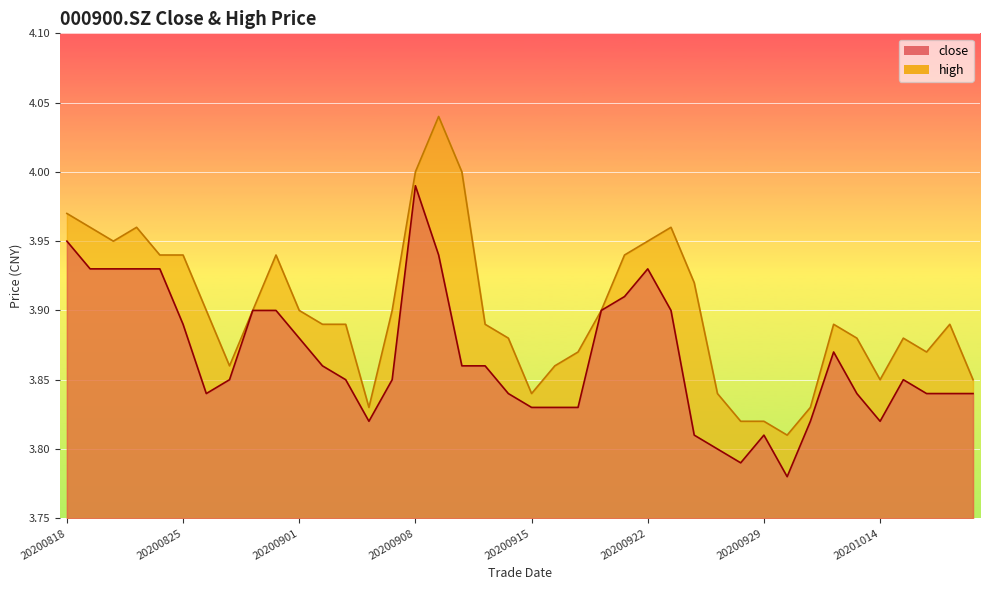

Rank the series by their average value, from lowest to highest.

close, high